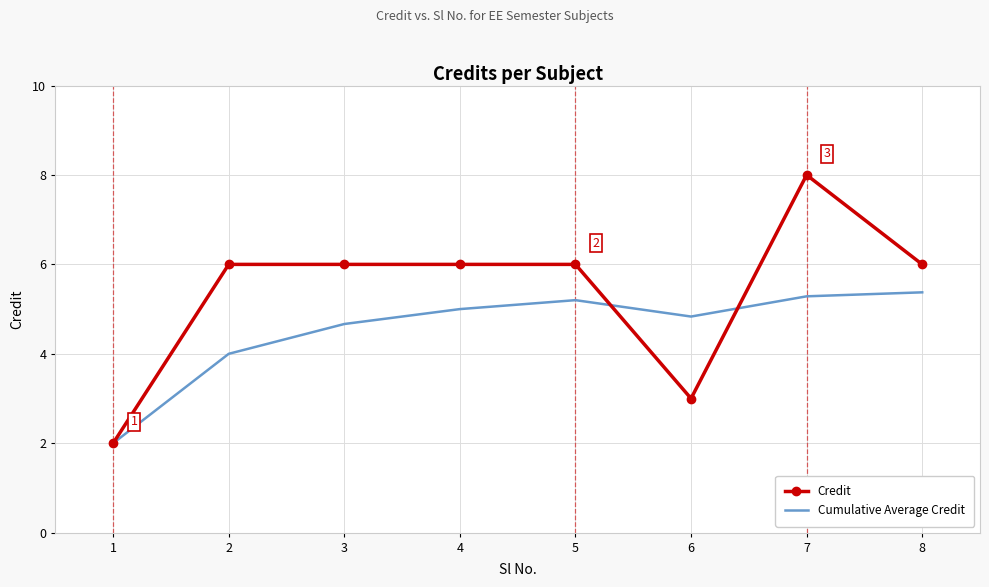

What is the sum of the Cumulative Average Credit values at 2 and 4?

9.0